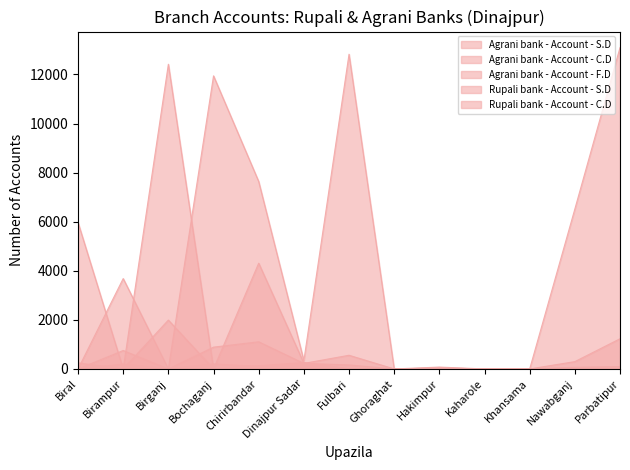

True or false: Agrani bank - Account - F.D has more than 1 points higher than both neighbors.

True